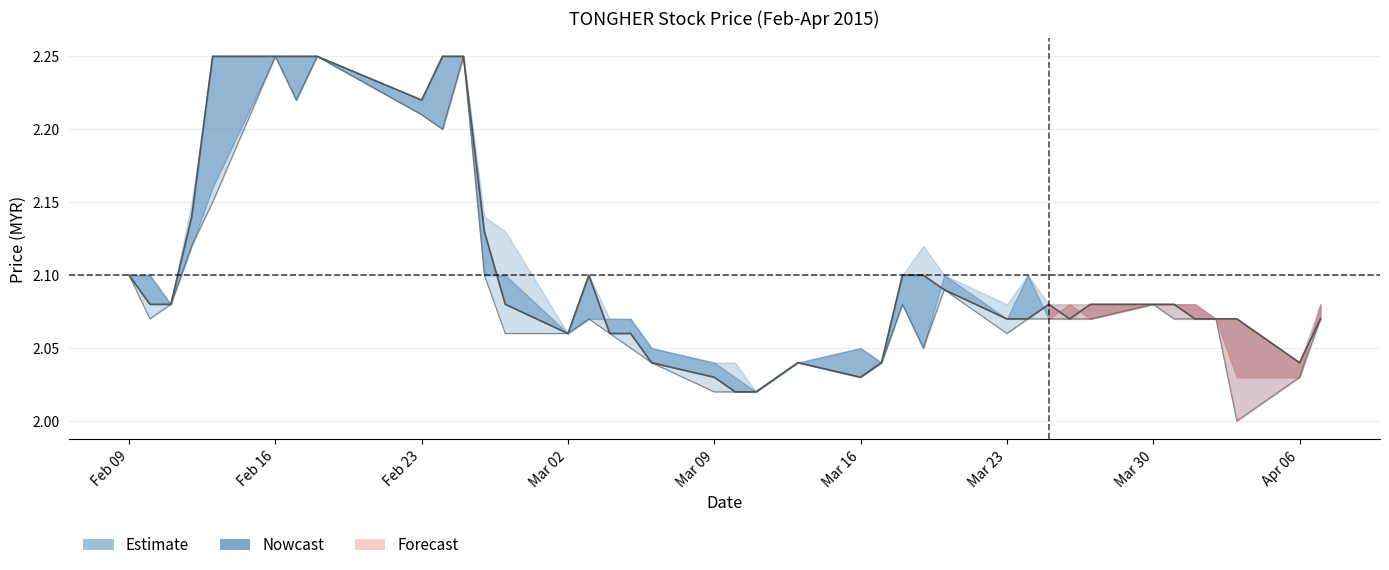

True or false: open and low cross at least once.

False